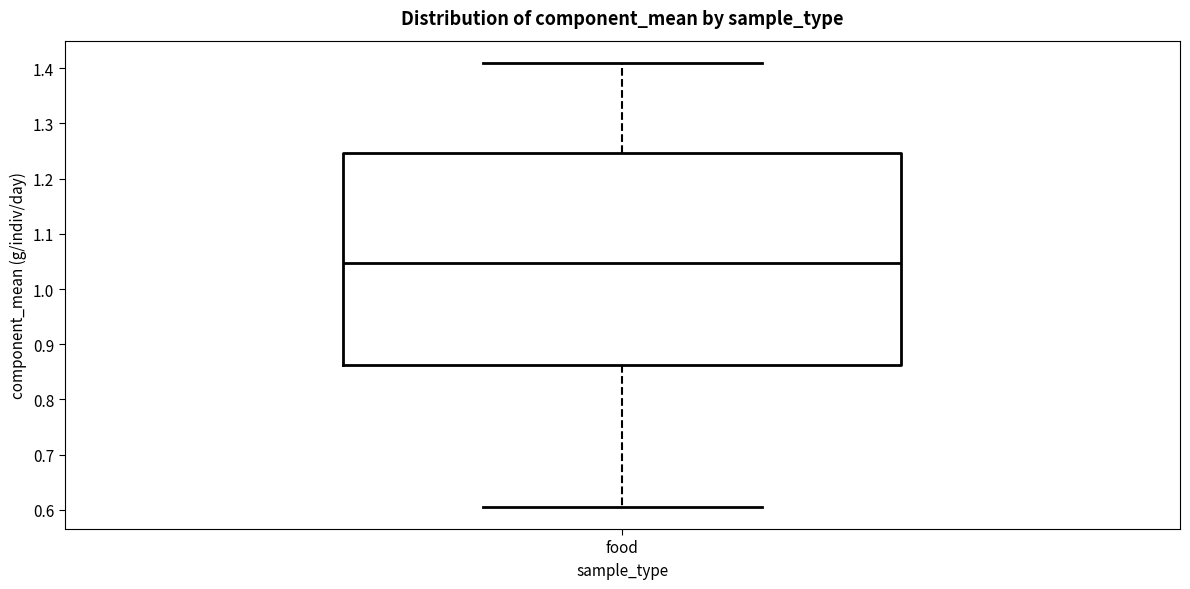

Read this box plot against the y-axis: the position of the median line, the range covered by the box, and the ends of both whiskers. The values are not printed on the chart, so give them approximately, as read against the axis.

median 1.05, box 0.86 to 1.25, whiskers 0.61 to 1.41